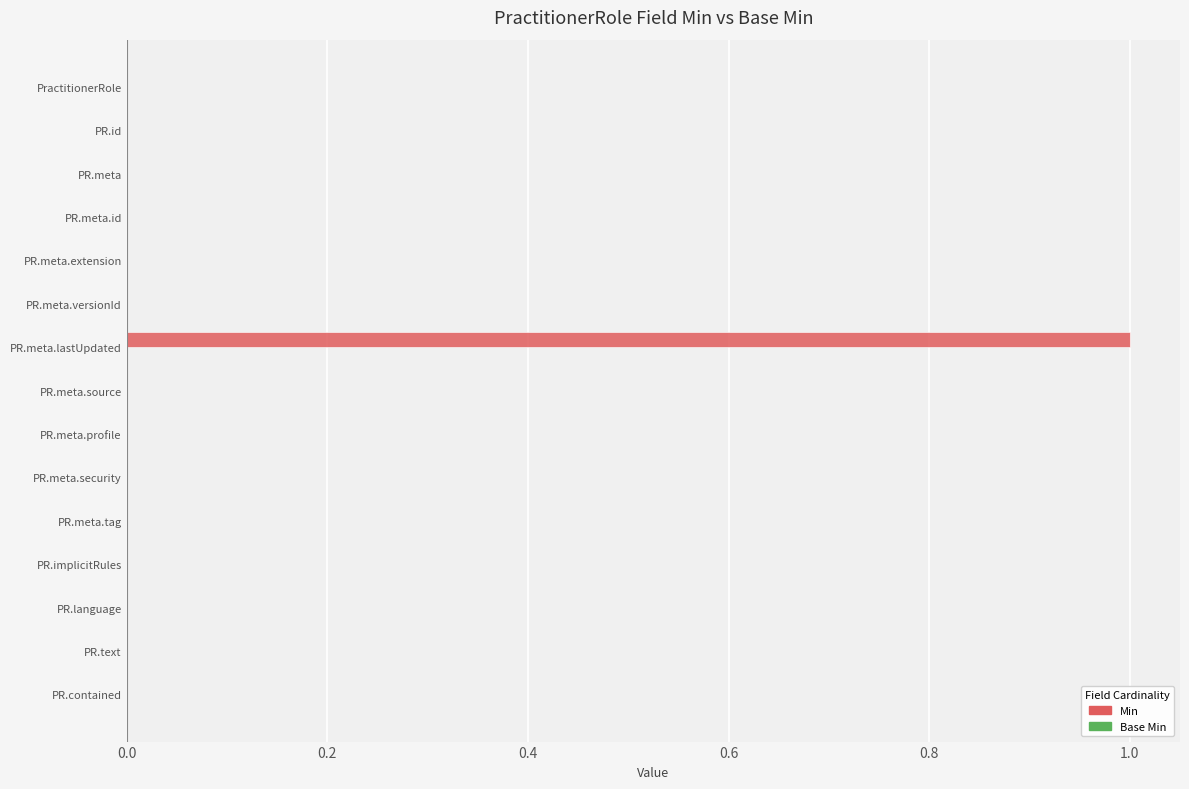

Reading top to bottom, what are all the values shown in this chart?

PractitionerRole=0	PR.id=0	PR.meta=0	PR.meta.id=0	PR.meta.extension=0	PR.meta.versionId=0	PR.meta.lastUpdated=1	PR.meta.source=0	PR.meta.profile=0	PR.meta.security=0	PR.meta.tag=0	PR.implicitRules=0	PR.language=0	PR.text=0	PR.contained=0